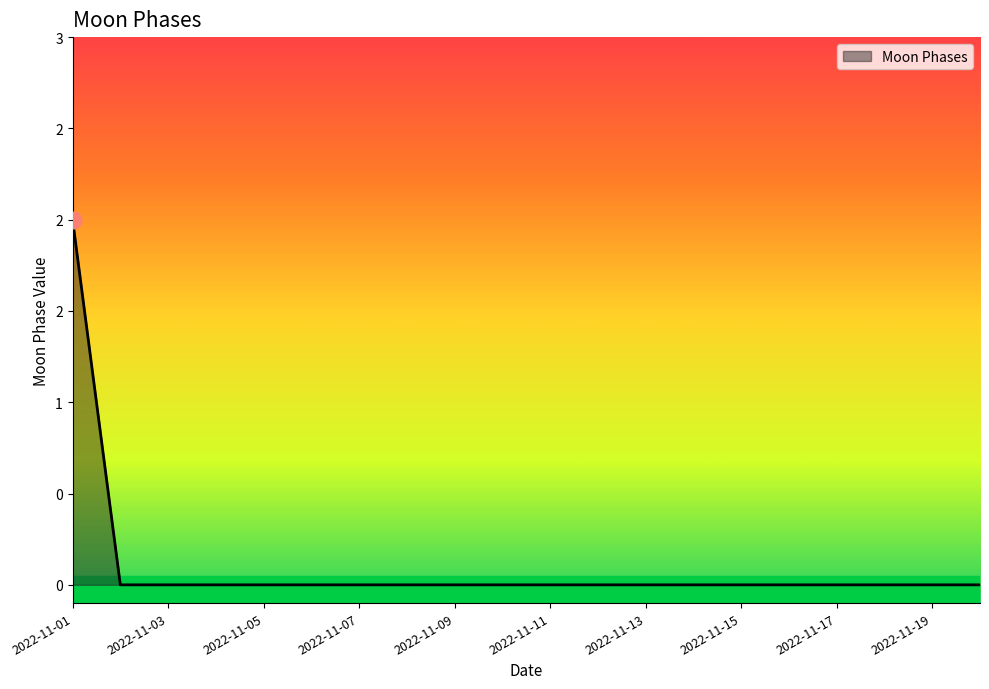

Where is the data nearest to the value 1?

2022-11-01